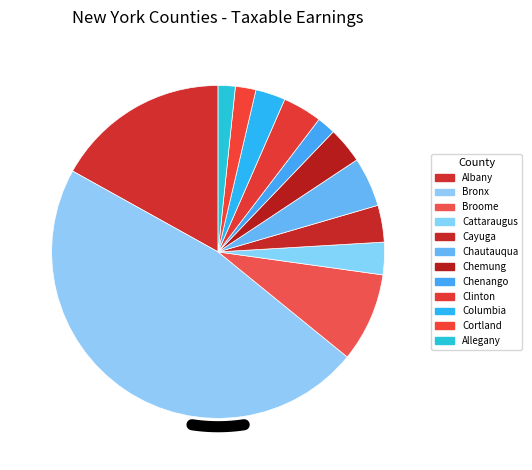

Is it true that Chautauqua is 16% of the pie?

False